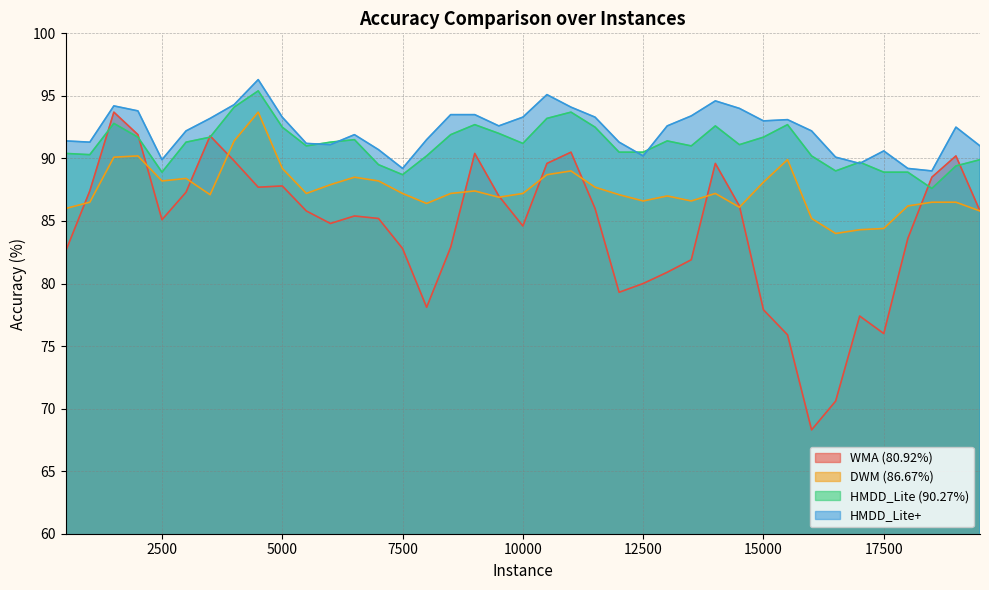

The value of HMDD_Lite+ at 16000 is 60.5. True or false?

False